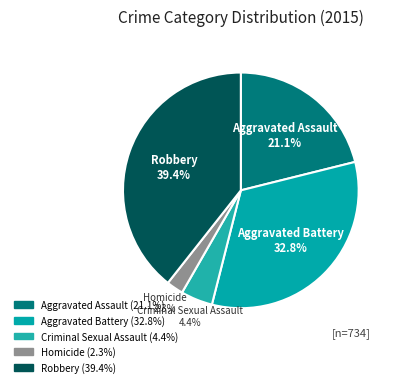

Is there any slice that represents more than half of the pie?

No